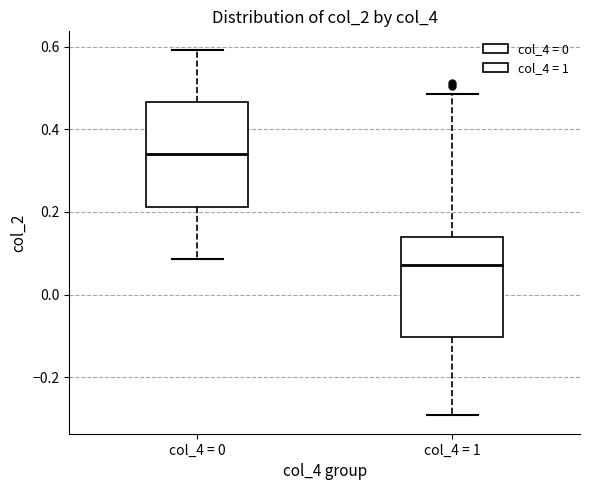

Where does the upper whisker of the box for col_4 = 1 end on the y-axis? The values are not printed on the chart, so give them approximately, as read against the axis.

0.48